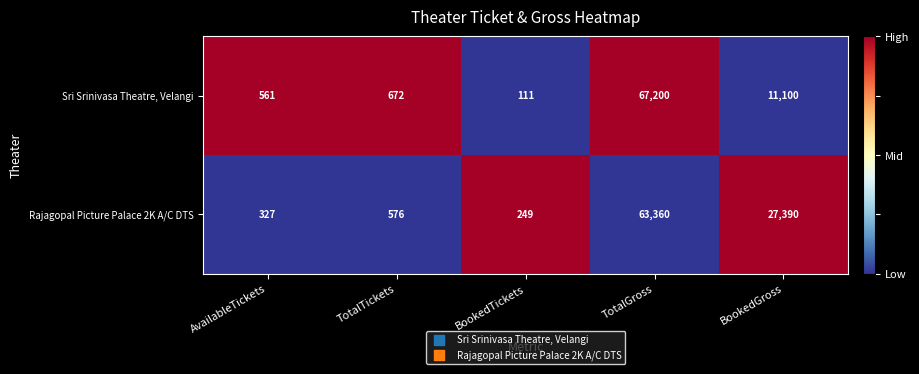

Between AvailableTickets and TotalGross, which series saw the biggest shift?

Sri Srinivasa Theatre, Velangi